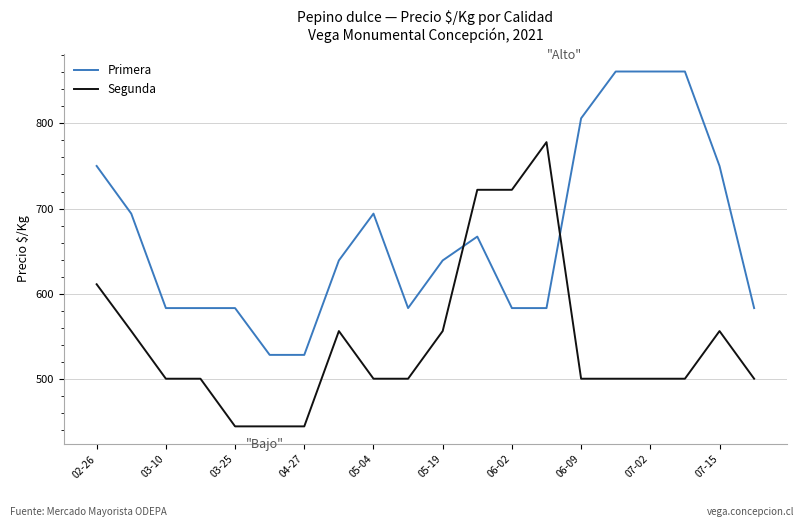

Which series has the largest total across all categories?

Primera